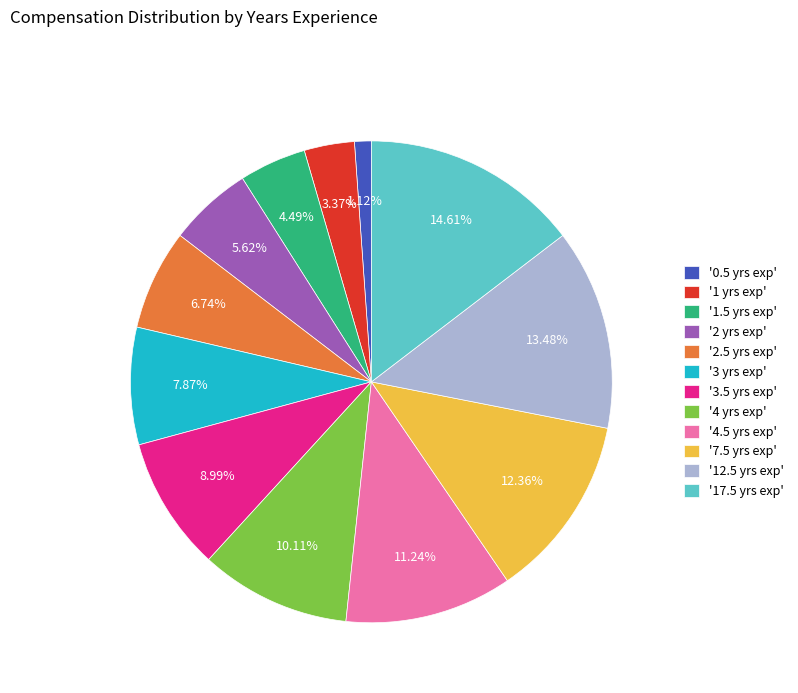

Rank the categories by value from lowest to highest.

'0.5 yrs exp', '1 yrs exp', '1.5 yrs exp', '2 yrs exp', '2.5 yrs exp', '3 yrs exp', '3.5 yrs exp', '4 yrs exp', '4.5 yrs exp', '7.5 yrs exp', '12.5 yrs exp', '17.5 yrs exp'